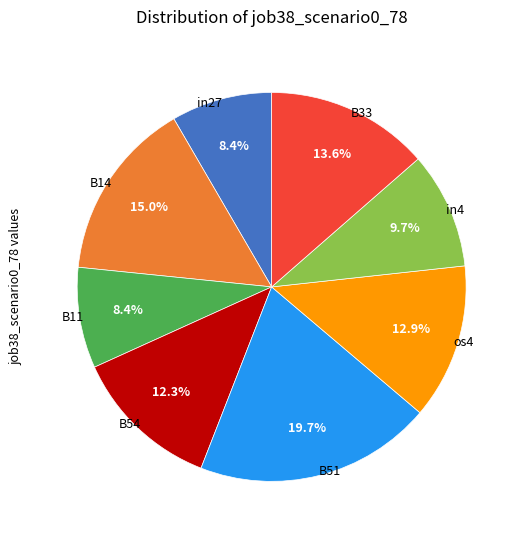

Is there any slice that represents more than half of the pie?

No